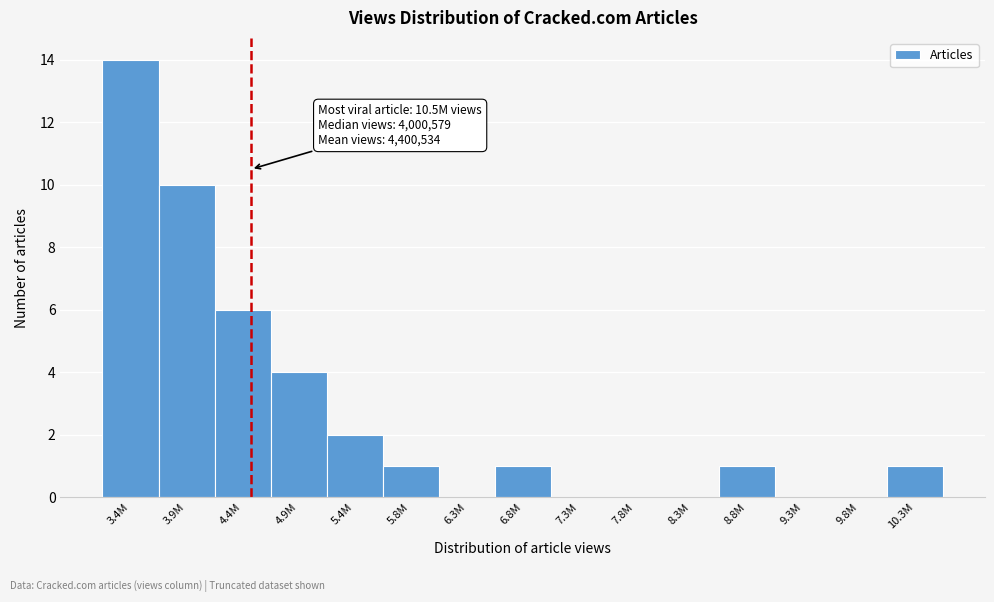

Reading left to right, extract all data points from this chart.

3.4M=14	3.9M=10	4.4M=6	4.9M=4	5.4M=2	5.8M=1	6.3M=0	6.8M=1	7.3M=0	7.8M=0	8.3M=0	8.8M=1	9.3M=0	9.8M=0	10.3M=1